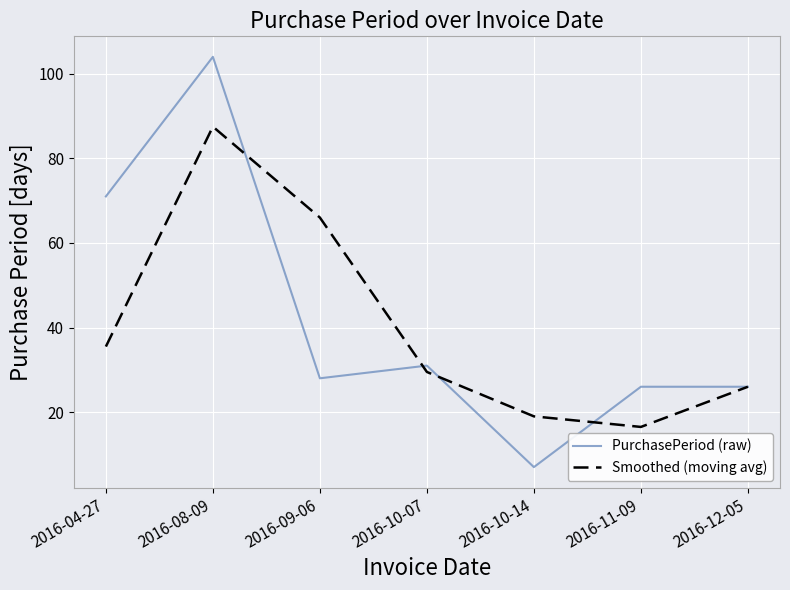

Which series has the largest range (max minus min)?

PurchasePeriod (raw)